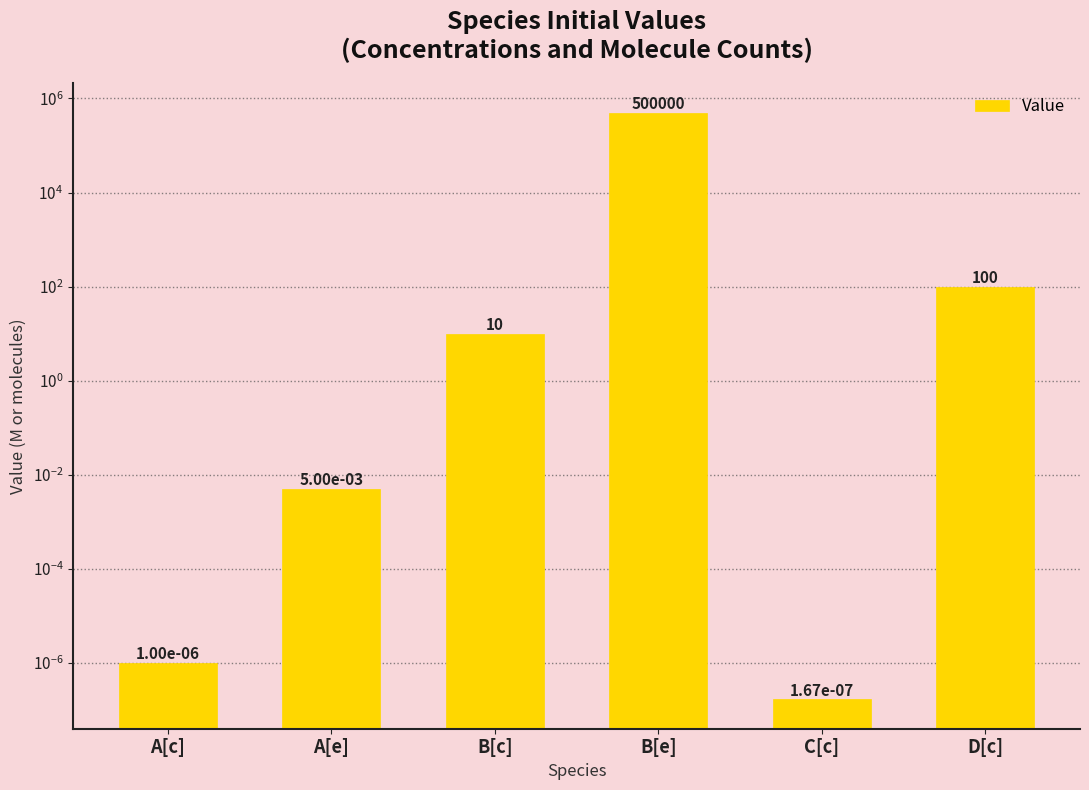

What is the change in value from A[c] to D[c]?

+100.0